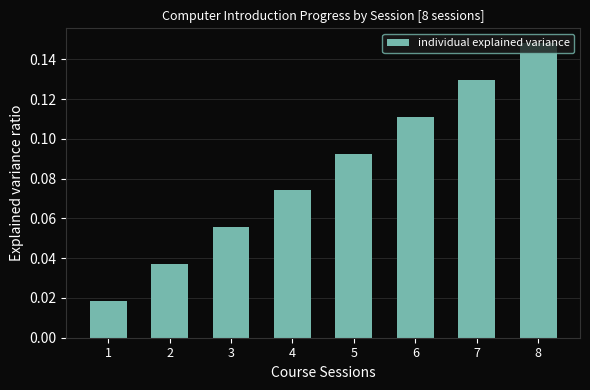

Count the values in the range 0 to 1.

8